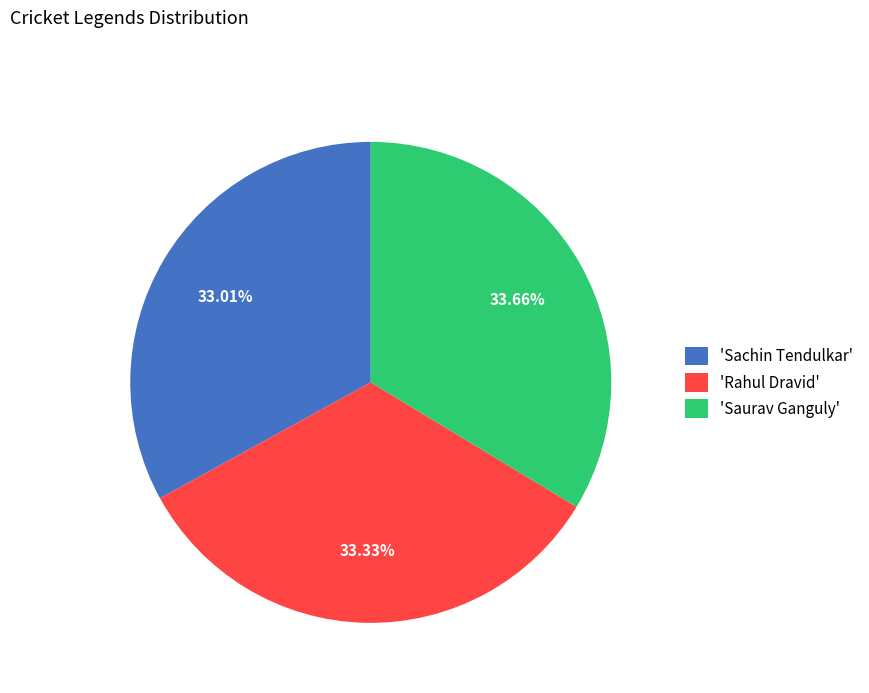

How many slices are in this pie chart?

3